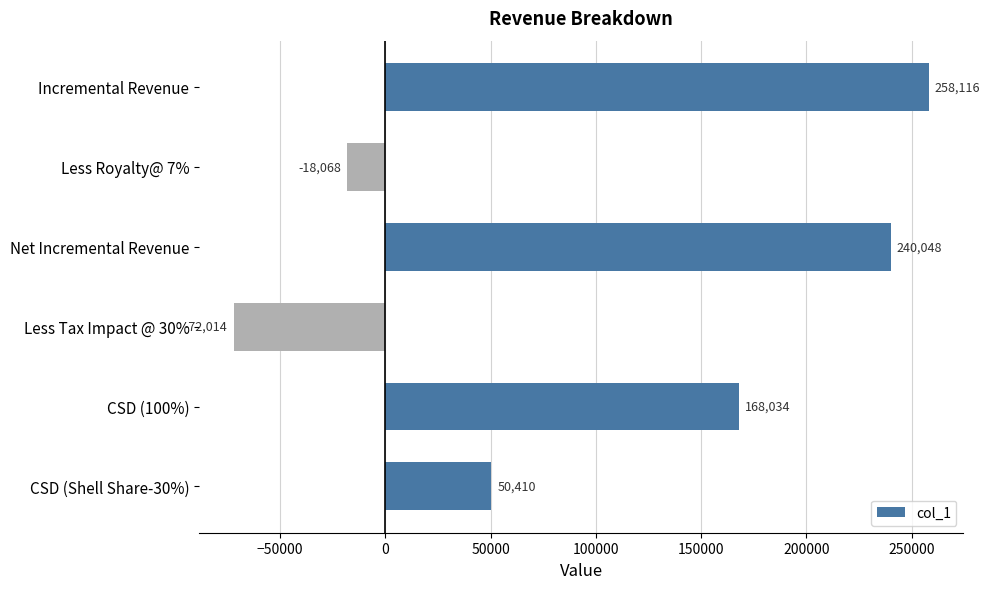

What is the label of the 4th bar from the top?

Less Tax Impact @ 30%